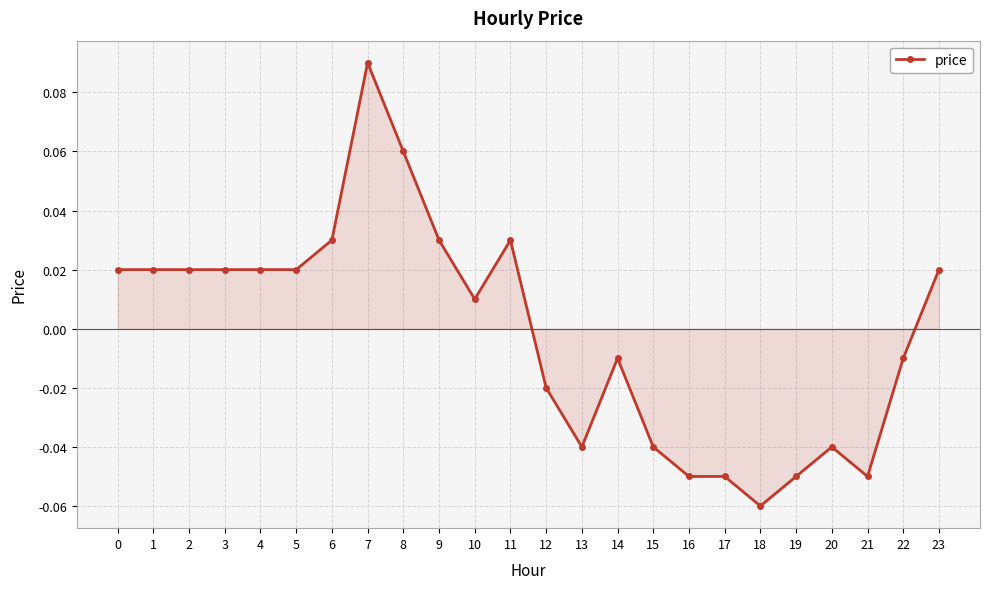

Which has a higher value, 8 or 5?

8